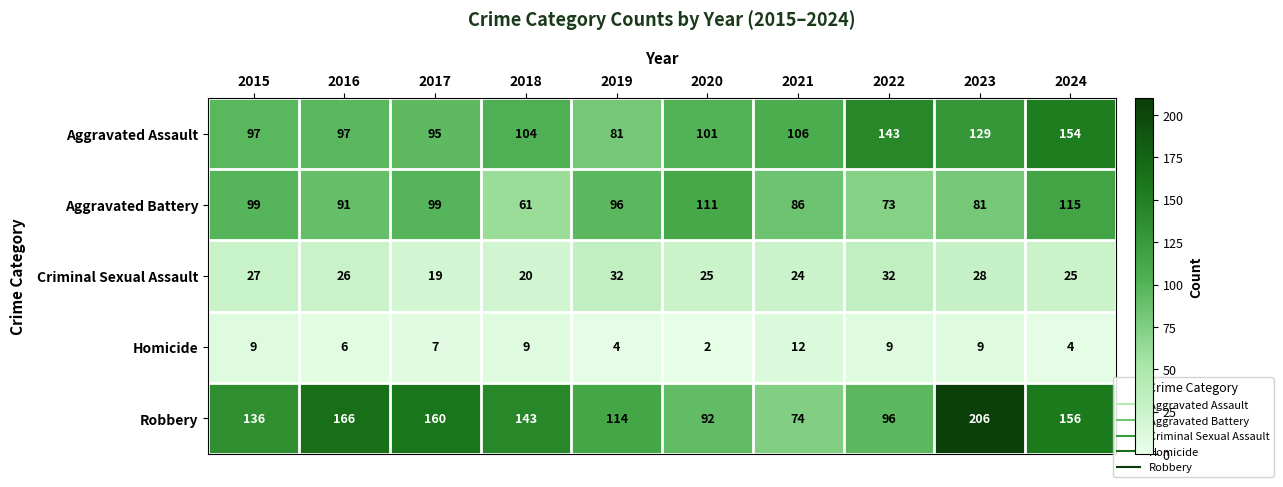

What is the greatest value displayed?

206